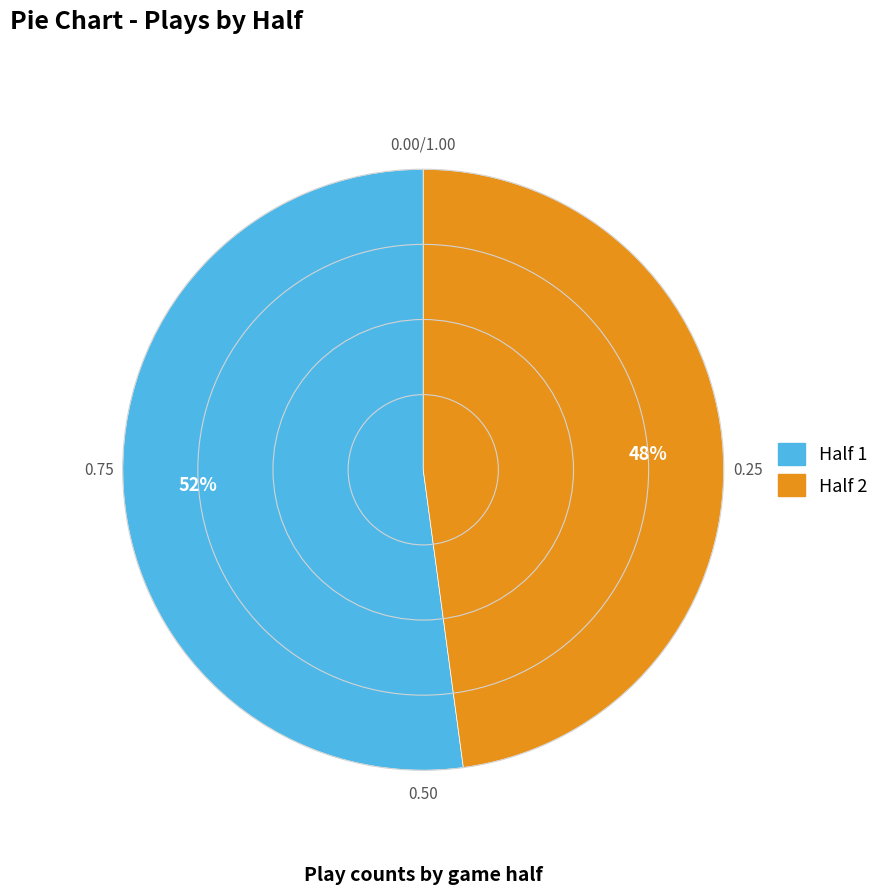

Rank the categories by value from highest to lowest.

Half 1, Half 2